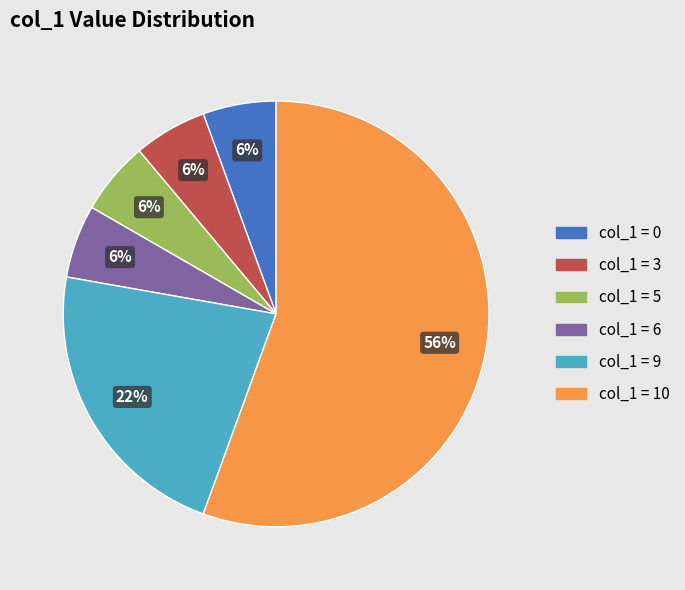

To the nearest percent, what is the average slice percentage?

17%